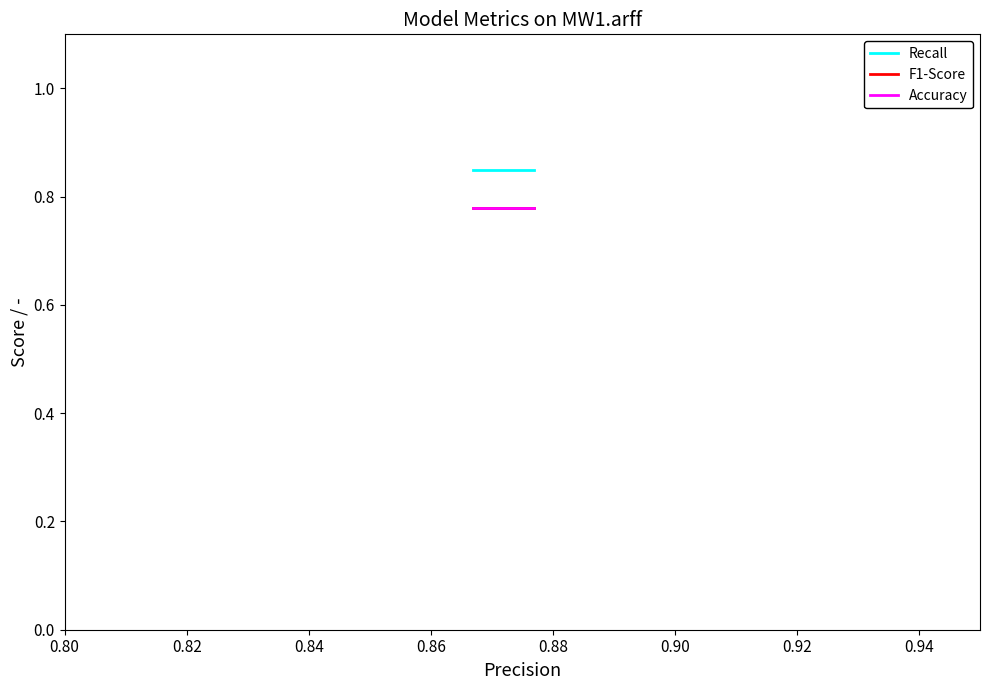

True or false: Recall and F1-Score intersect in this chart.

False